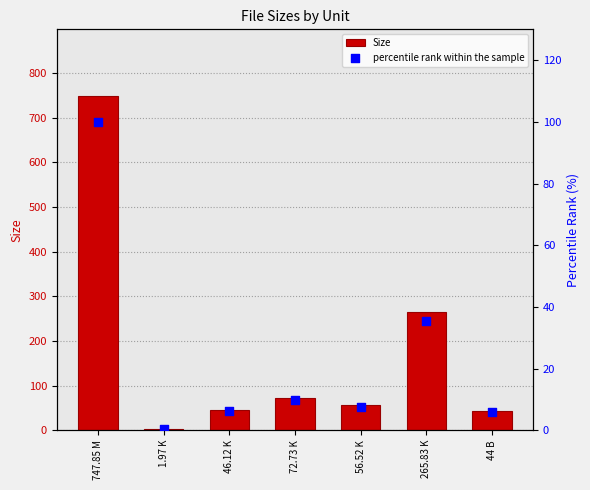

Which series contains the lowest Y value?

percentile rank within the sample